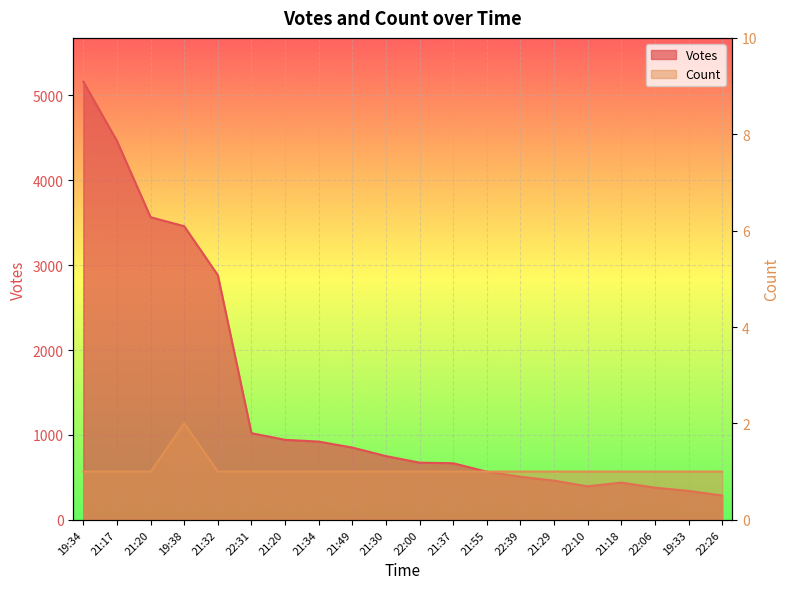

In Count, how many points are higher than both neighbors (excluding endpoints)?

1